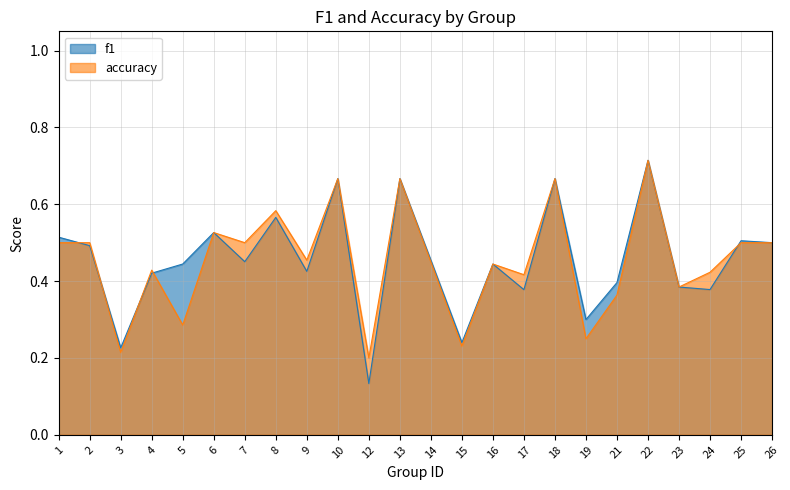

What is the maximum value for accuracy?

0.7